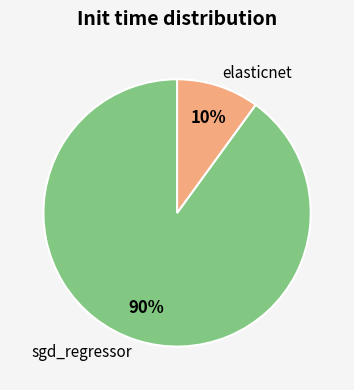

Which has a higher value, sgd_regressor or elasticnet?

sgd_regressor